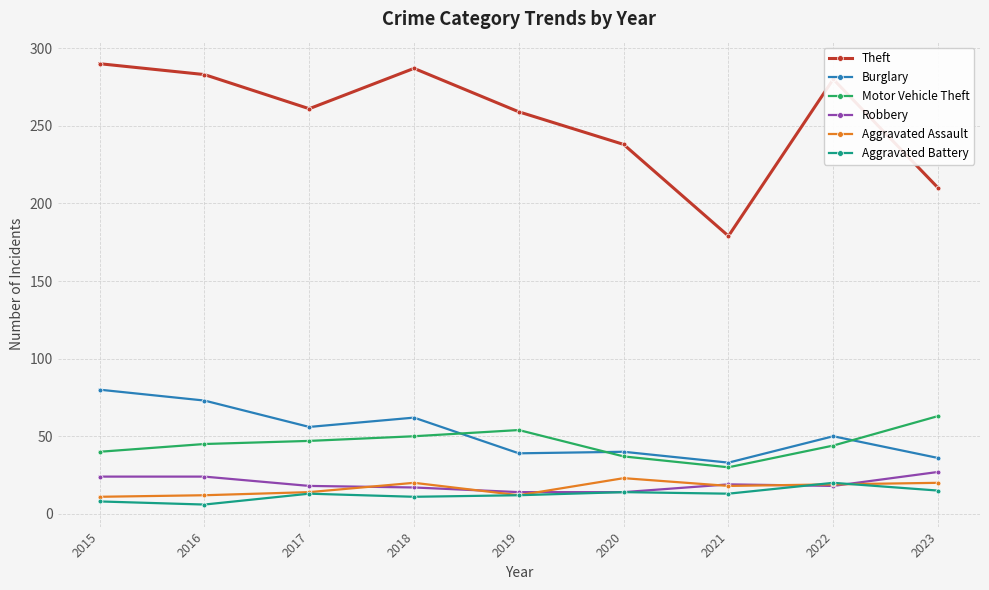

Is this an area chart (filled region under the line)?

No